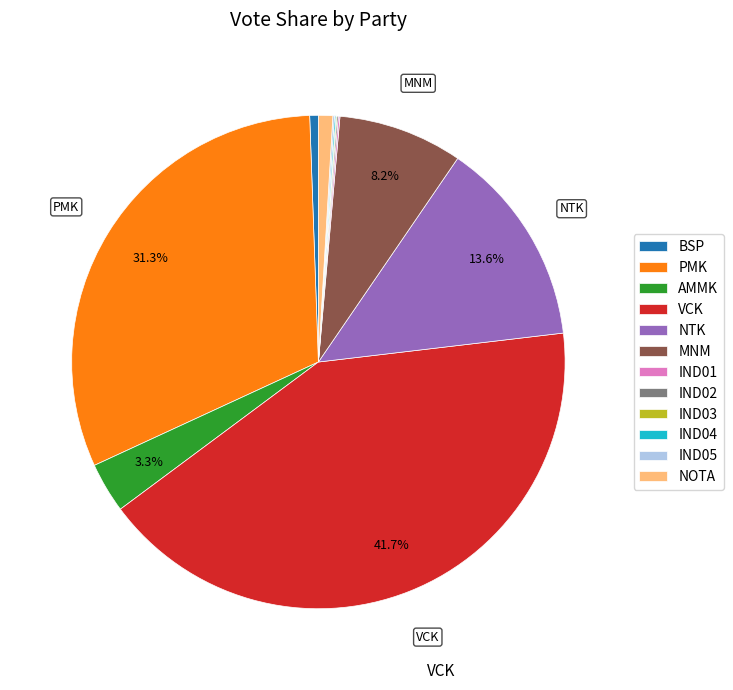

To the nearest percent, what is the difference between the largest and smallest slice percentages?

42%